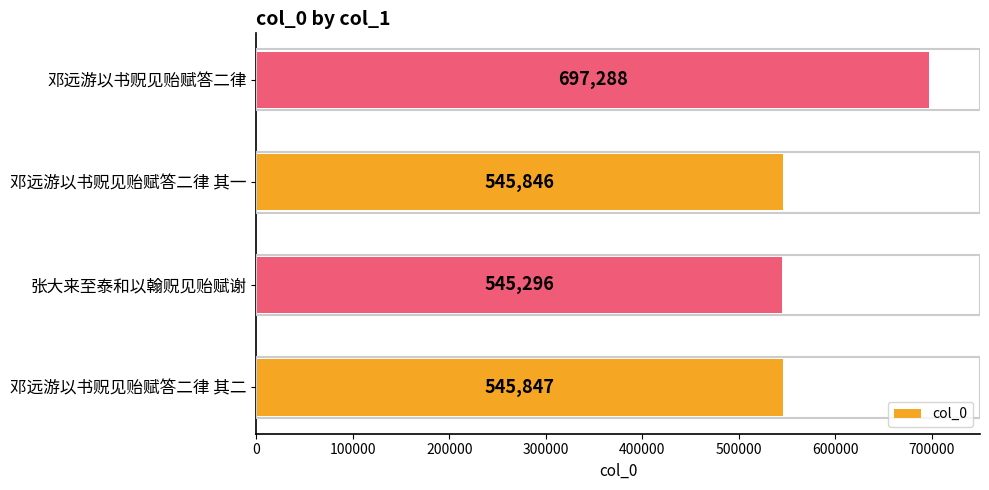

List the labels in order of value, smallest first.

张大来至泰和以翰贶见贻赋谢, 邓远游以书贶见贻赋答二律 其一, 邓远游以书贶见贻赋答二律 其二, 邓远游以书贶见贻赋答二律